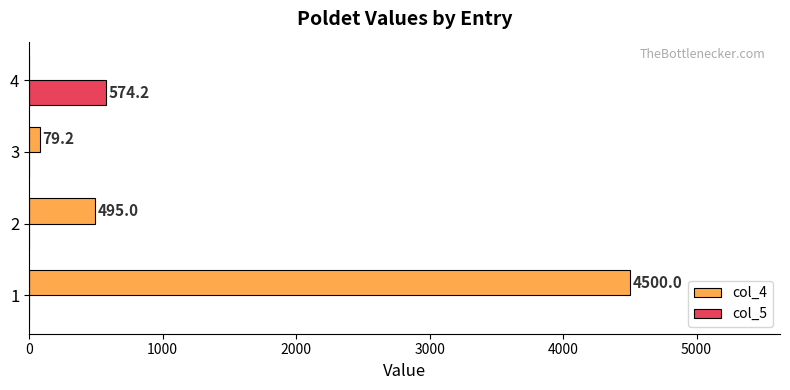

Which series has the largest total across all categories?

col_4